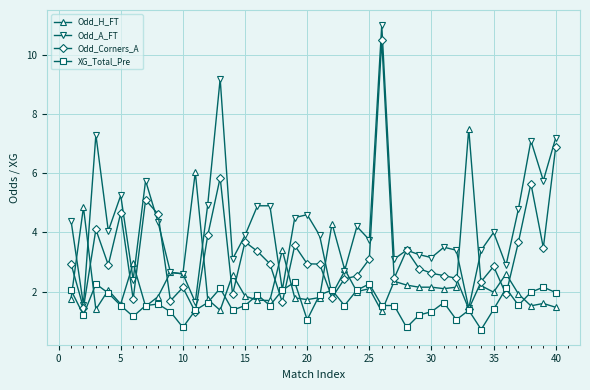

Which series has the largest total across all categories?

Odd_A_FT